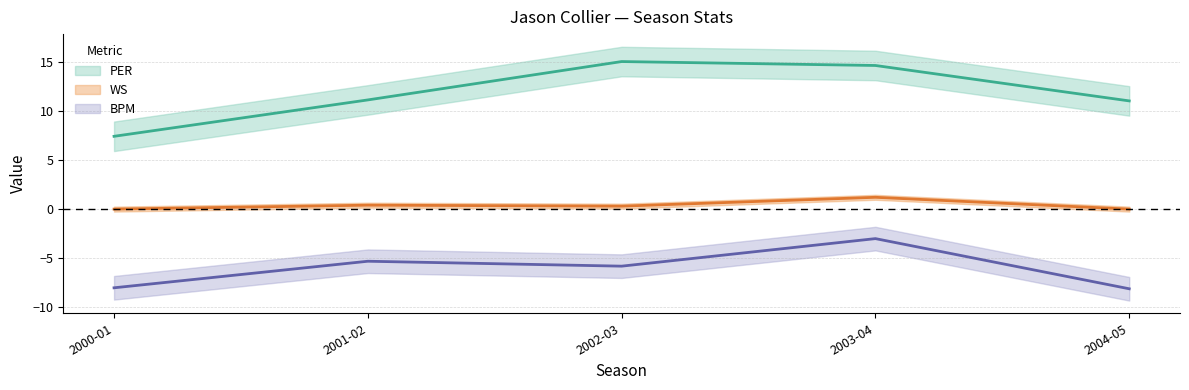

What are all the series names shown in the legend?

PER, WS, BPM